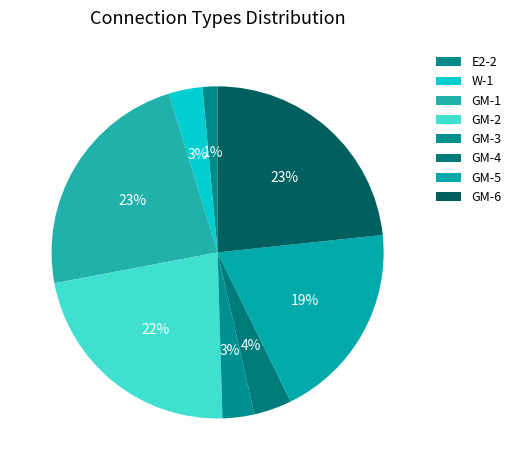

Which category has the smallest portion of the pie?

E2-2